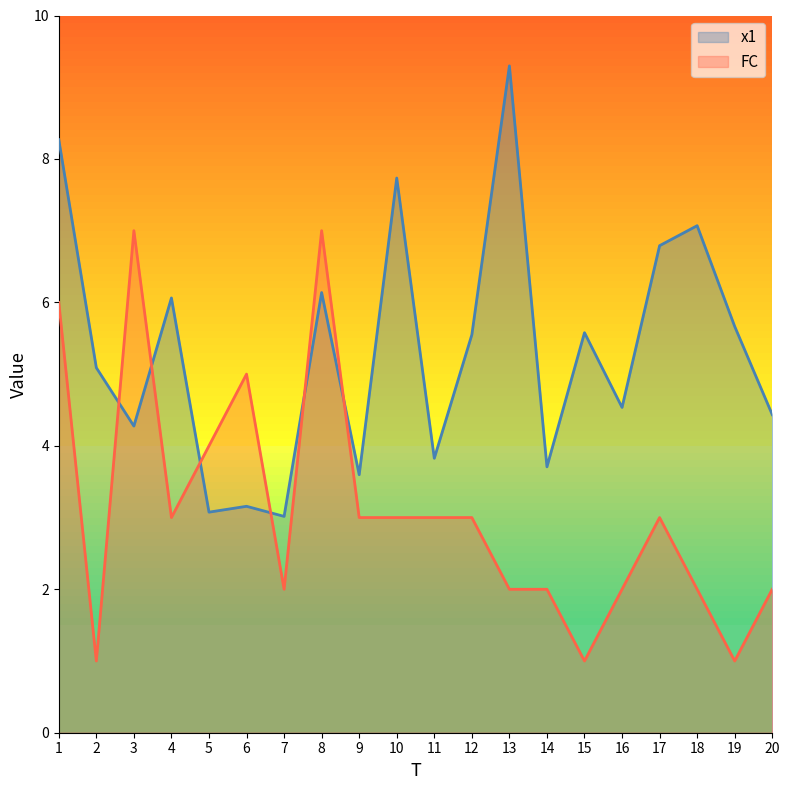

True or false: x1 and FC intersect in this chart.

True